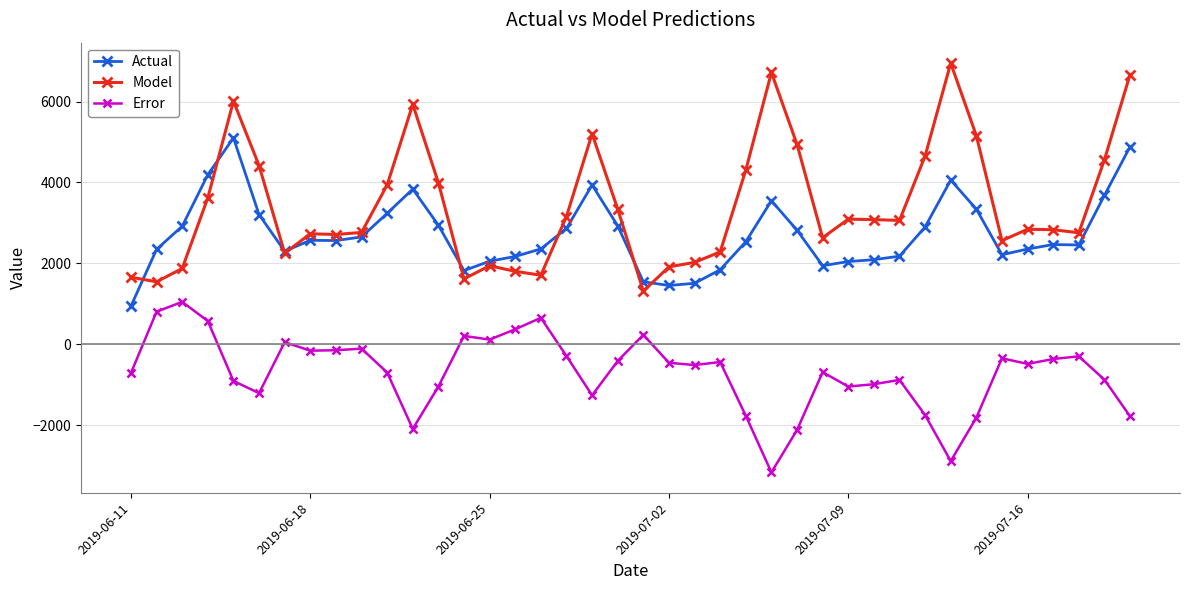

What is the difference between the maximum and second lowest values in the Actual series?

3651.0